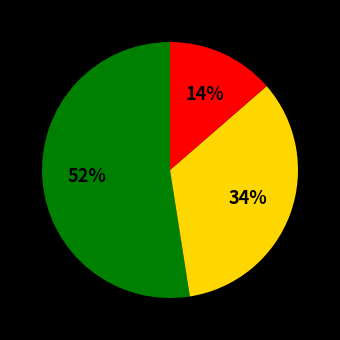

Is there a majority slice in this chart?

Yes